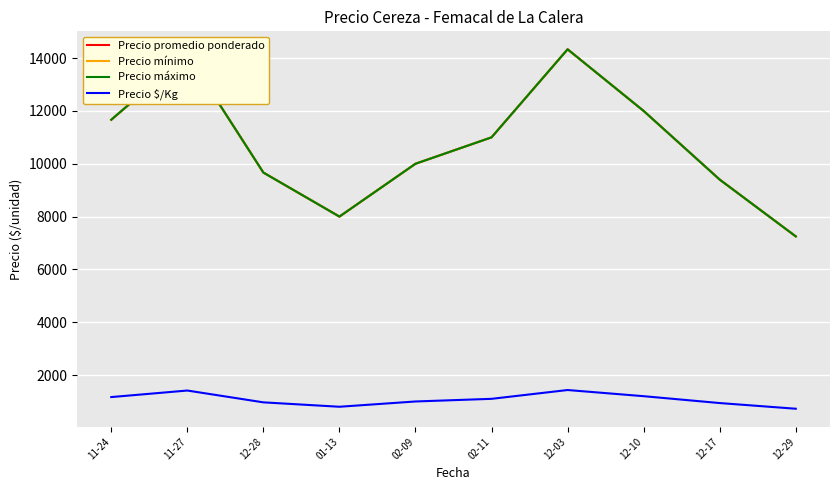

Does the chart display data point markers on the line(s)?

No